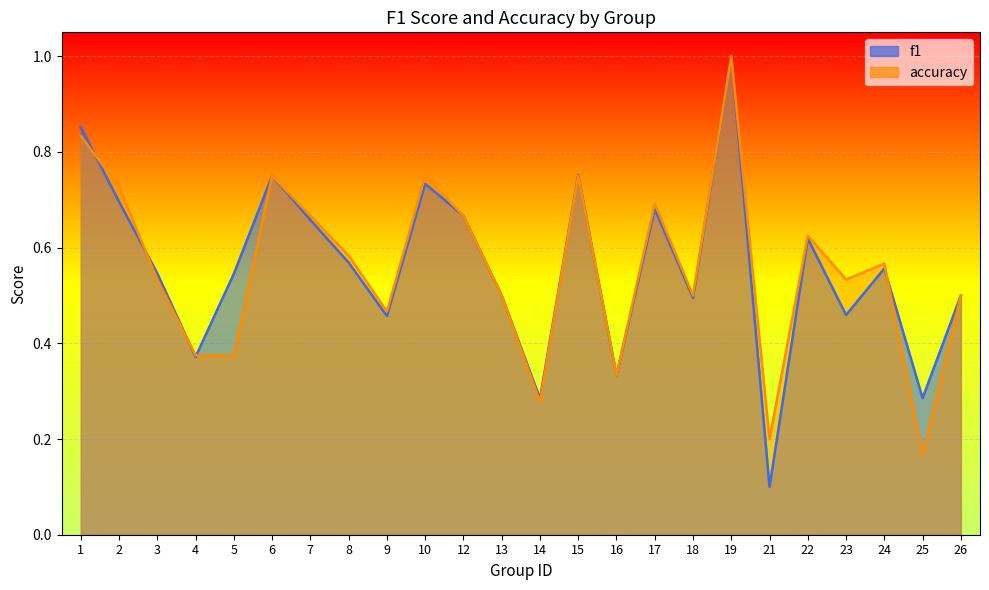

What are all the series names shown in the legend?

f1, accuracy